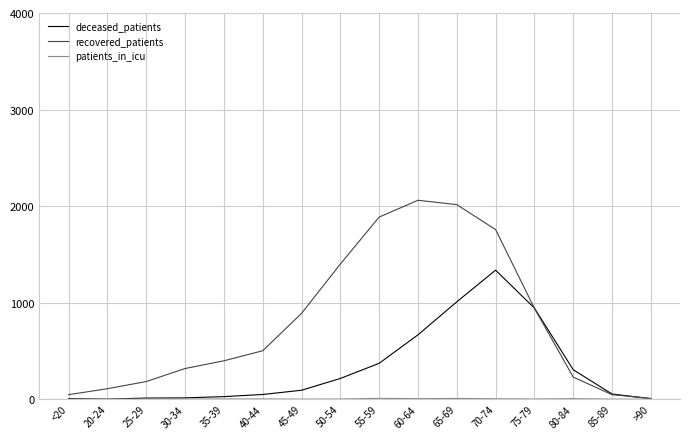

Which series has the largest range (max minus min)?

recovered_patients